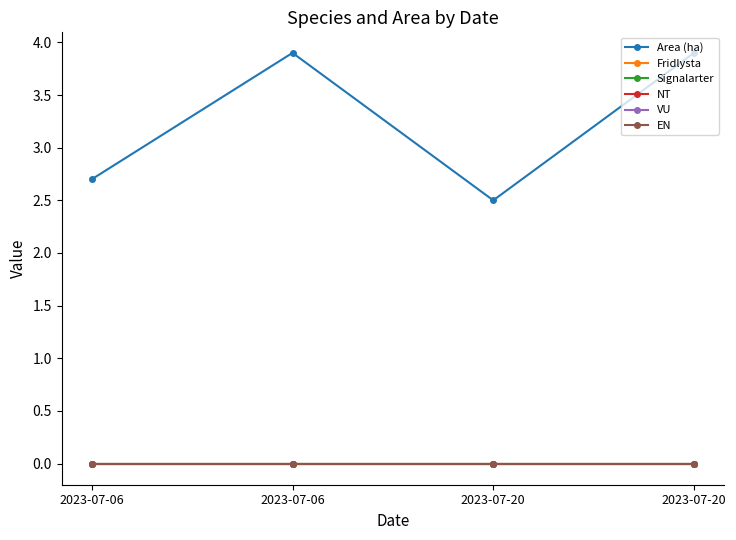

At 2023-07-20, list the series in order from smallest to largest.

Fridlysta, Signalarter, NT, VU, EN, Area (ha)